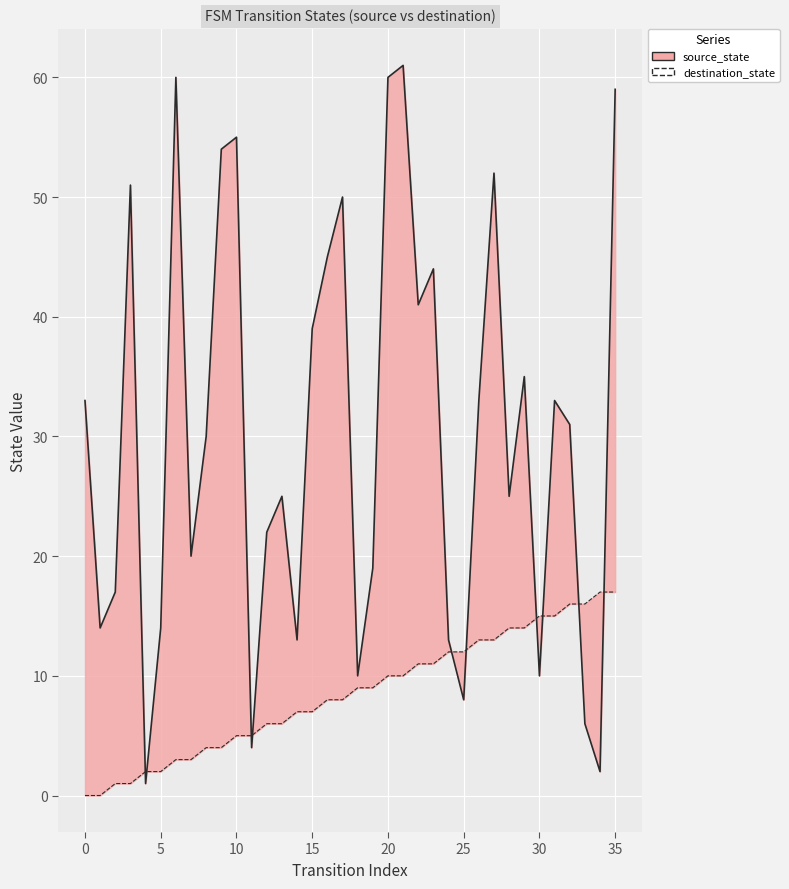

What is the sum of all values?

1089